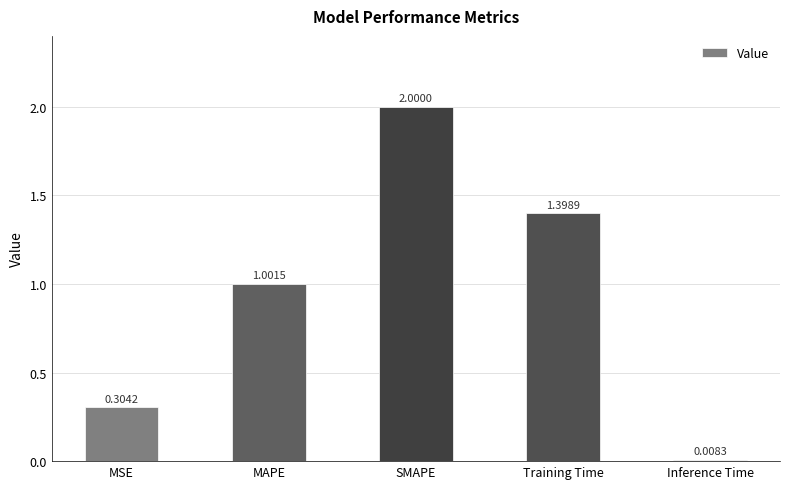

The chart shows a value of 0.1 at MSE. True or false?

False